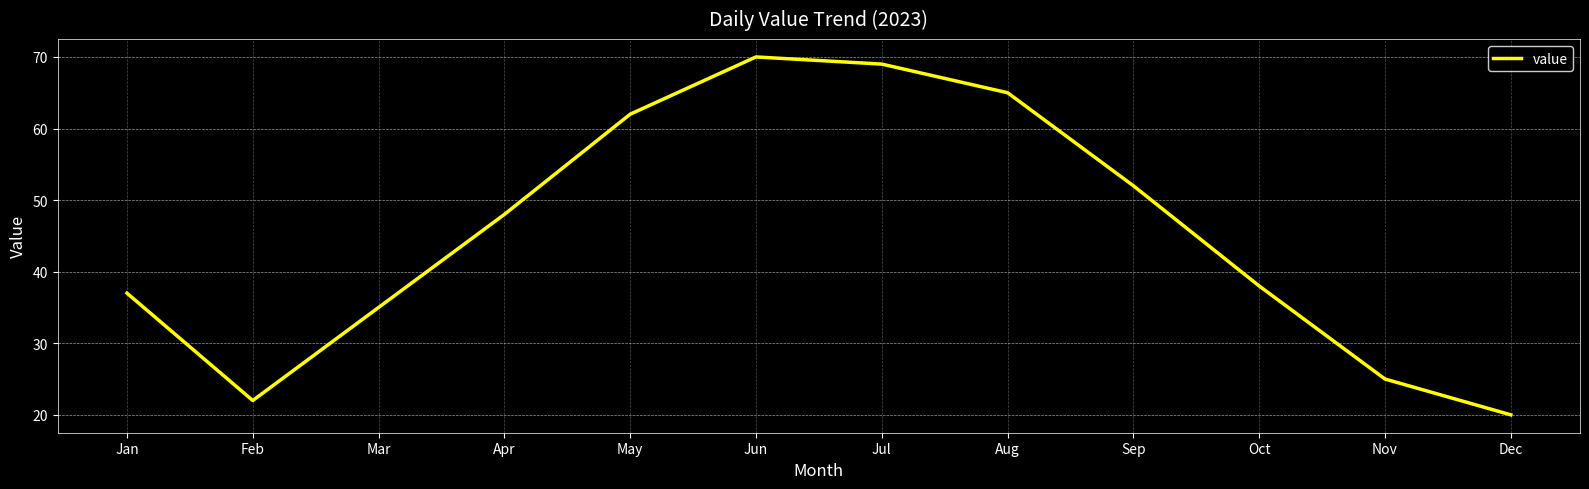

The chart shows a value of 87 at Sep. True or false?

False